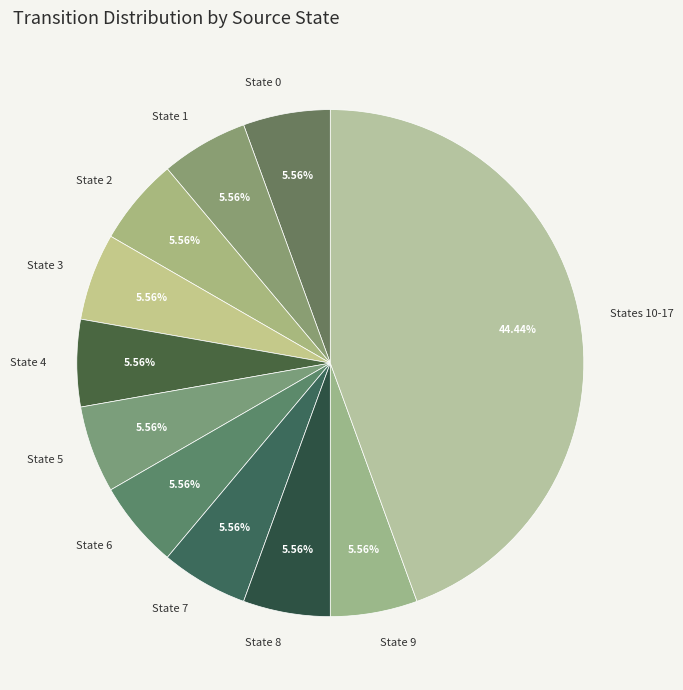

Do State 1 and State 9 together represent more than half of the pie?

No